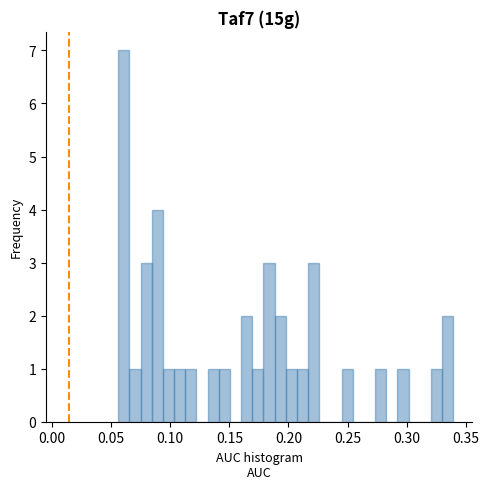

Around what value on the x-axis is the tallest bar? Give the approximate position of its centre, as read against the axis.

0.060